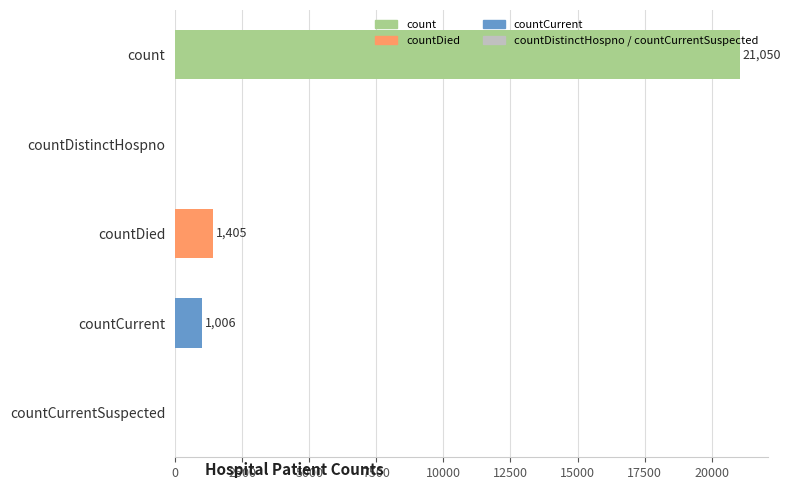

Count the number of data series in this chart.

1